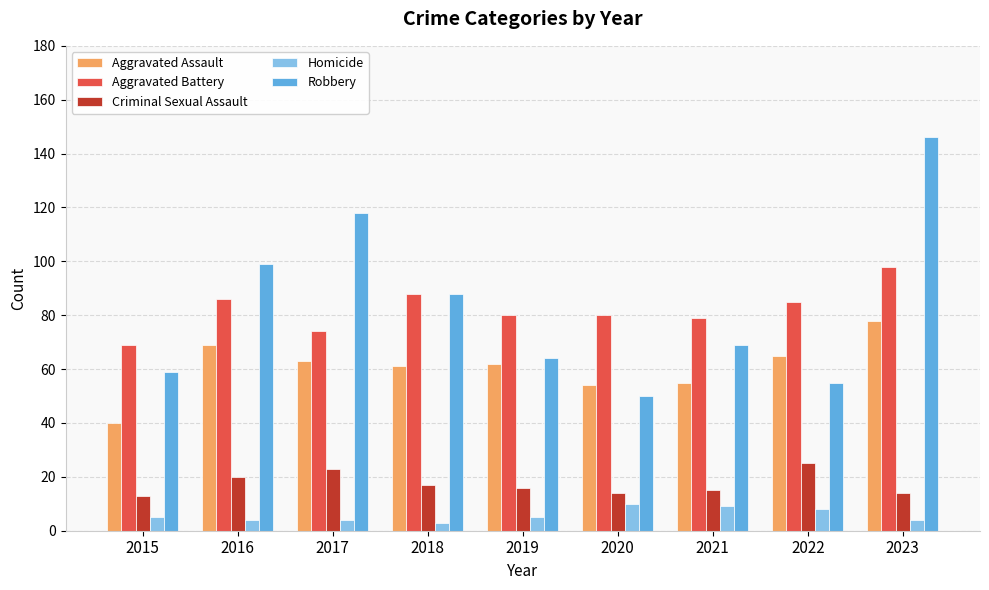

Which category has the highest value in the Aggravated Assault series?

2023